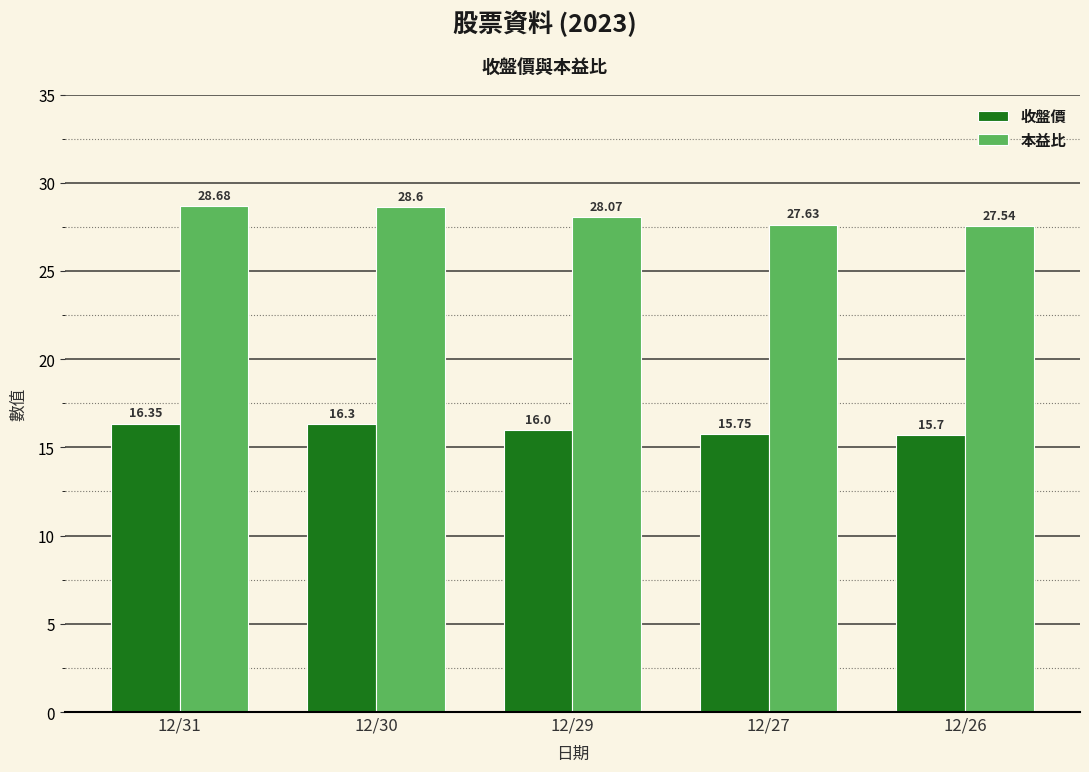

How many series are shown in this chart?

2